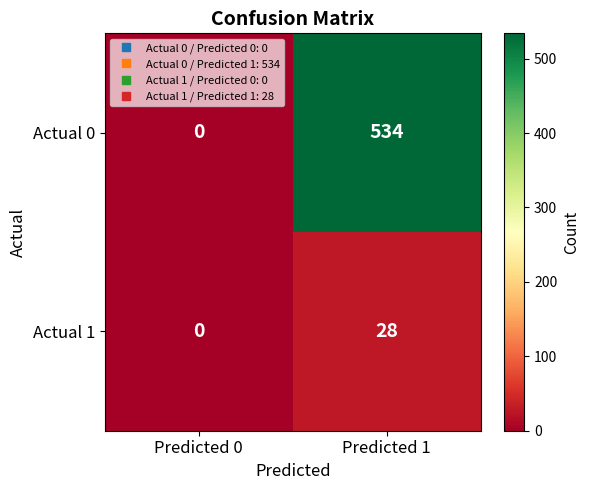

At which category is the sum across all series the highest?

Predicted 1